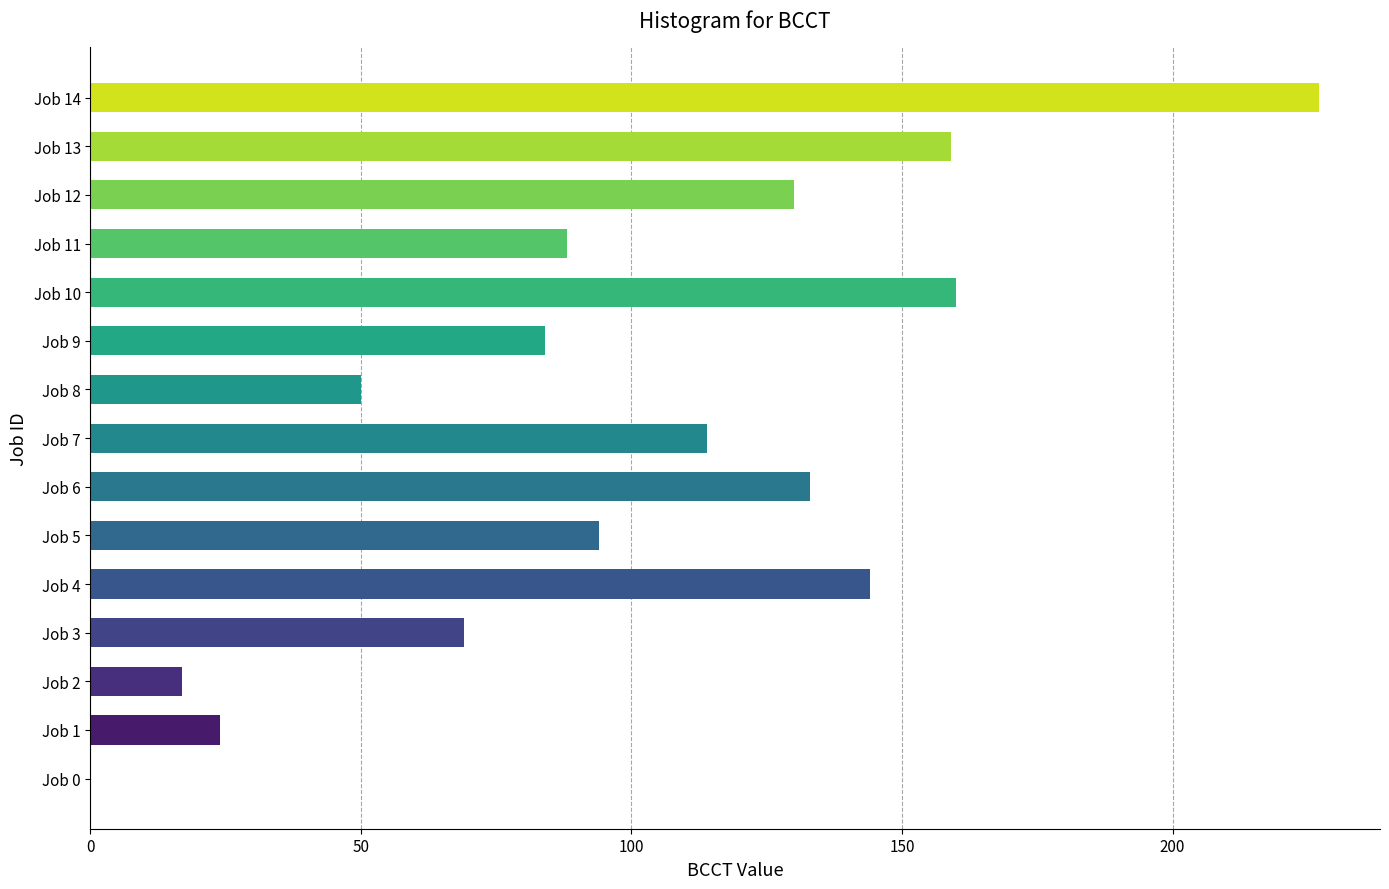

Is it true that the value at Job 7 is 179?

False